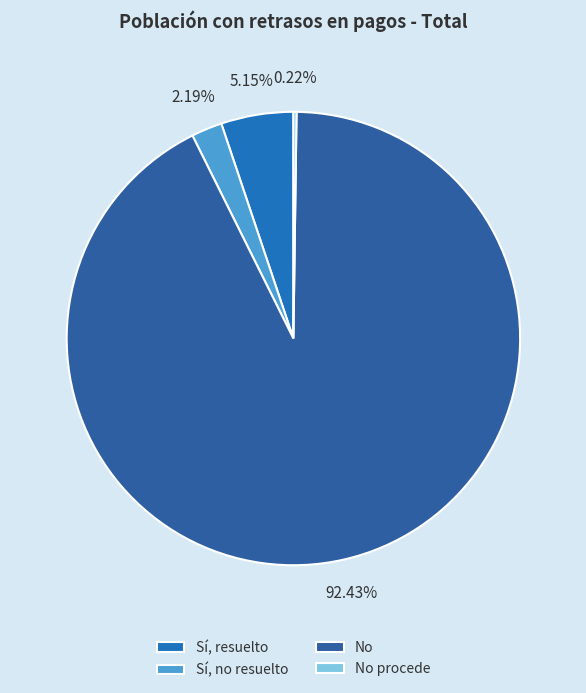

Which has a higher value, No or No procede?

No